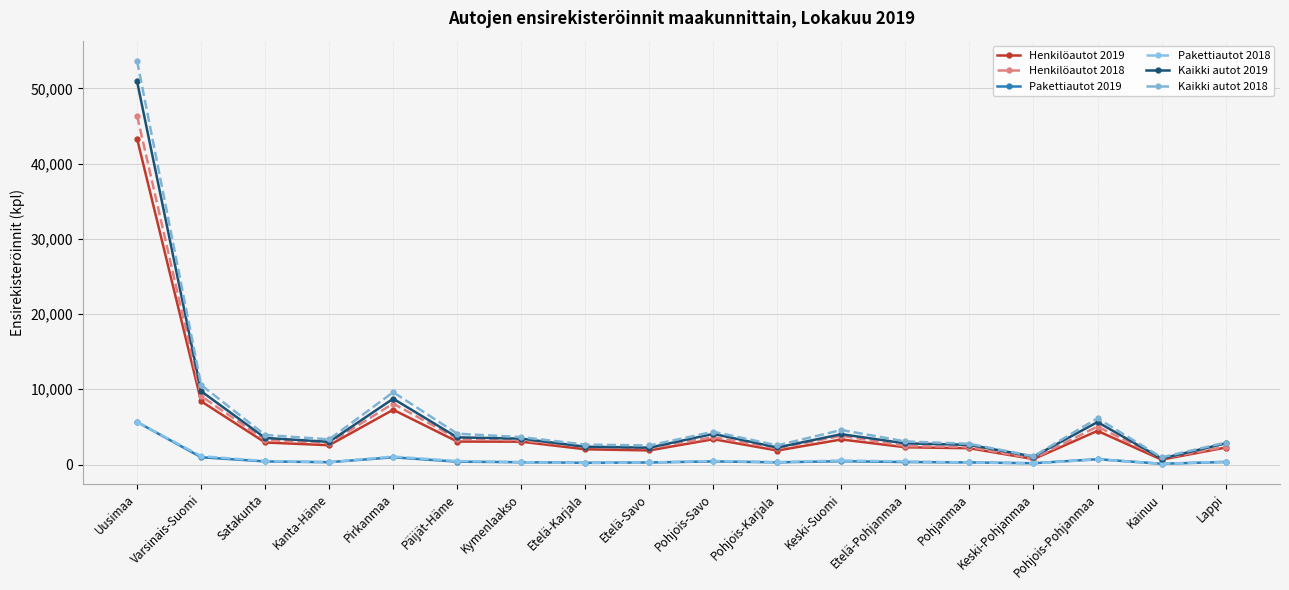

How many lines are shown in the chart?

6